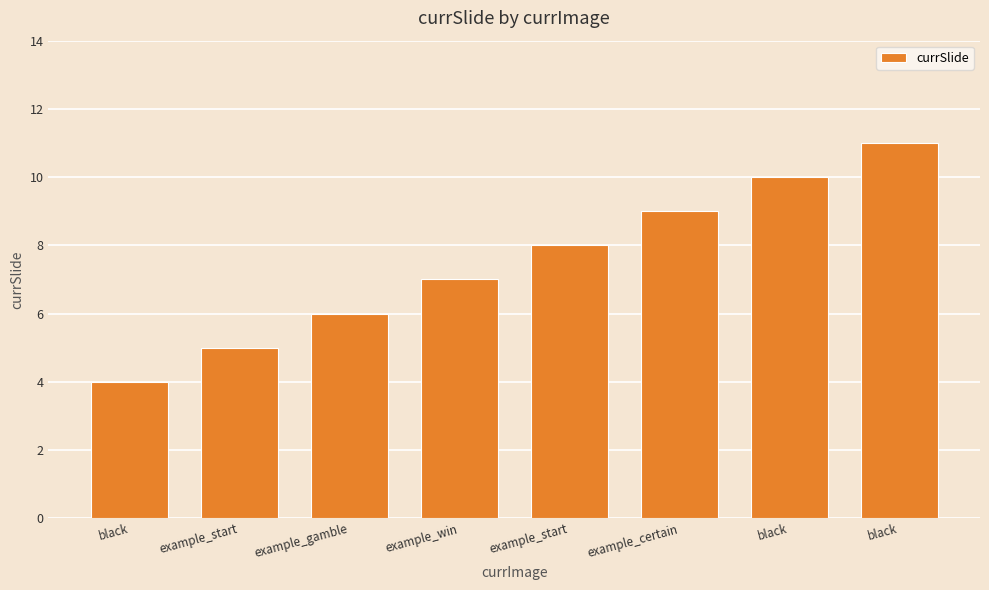

How many bars are there in total?

8